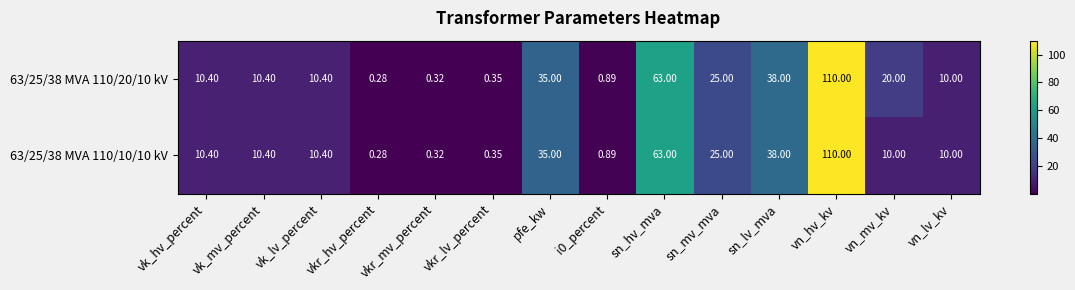

At which label does 63/25/38 MVA 110/20/10 kV reach its peak?

vn_hv_kv